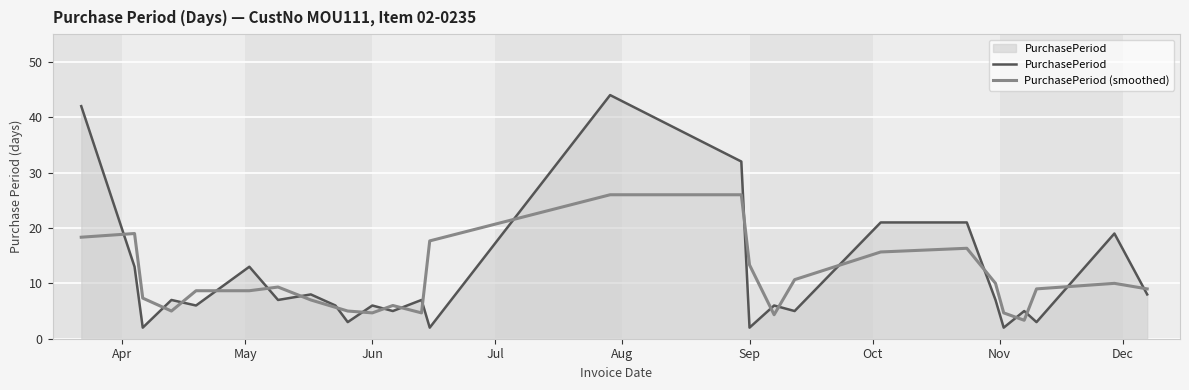

What is the maximum value shown in the chart?

44.0